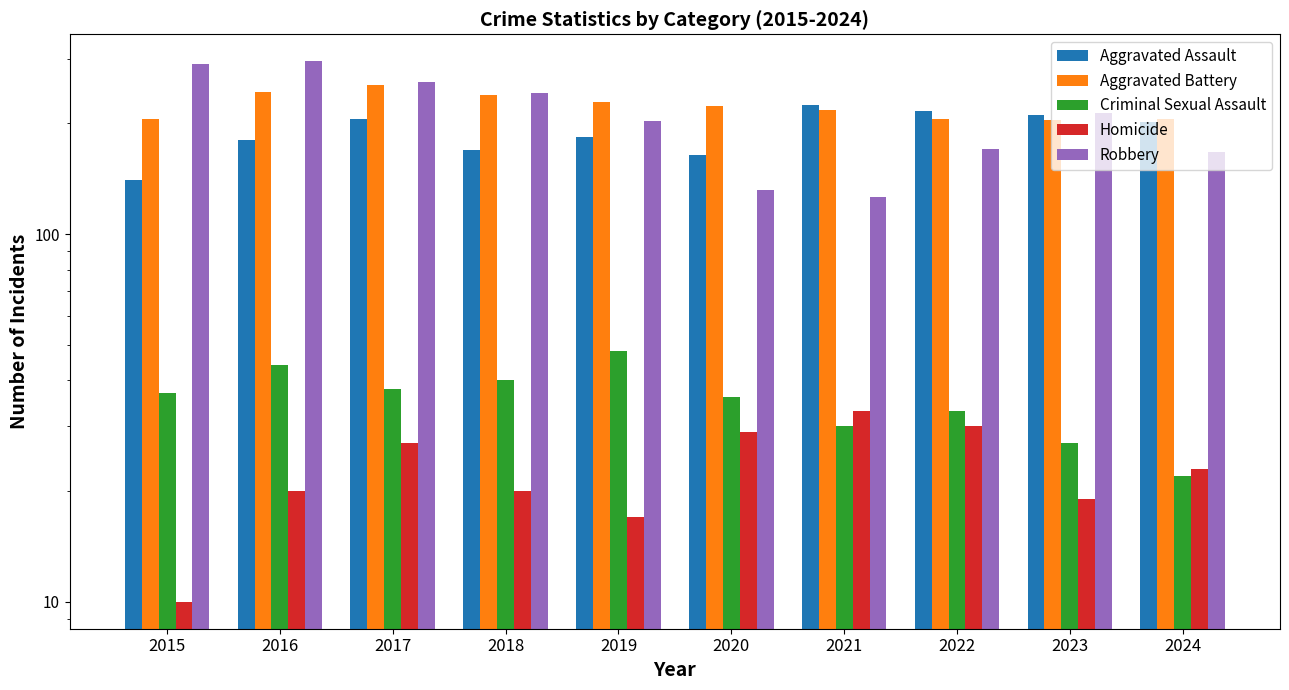

List the labels in order of Aggravated Battery value, largest first.

2017, 2016, 2018, 2019, 2020, 2021, 2015, 2022, 2024, 2023